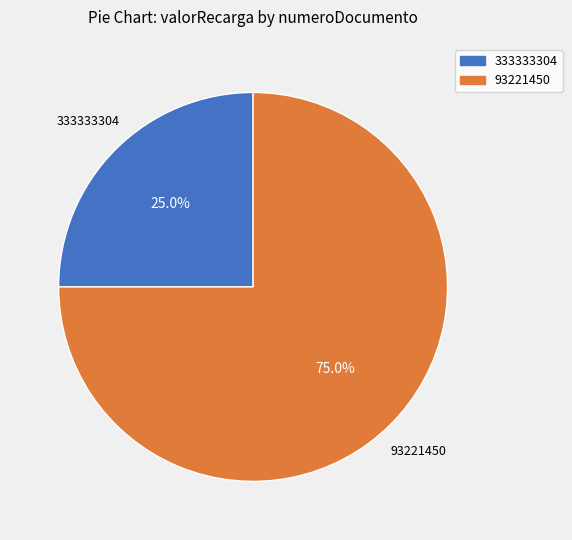

What portion of the pie excludes 93221450?

25.0%